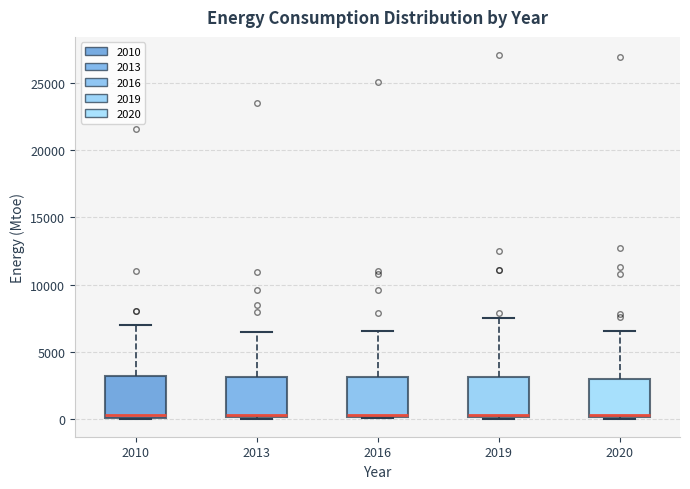

Reading left to right, read every box against the y-axis: the position of its median line, the range the box covers, and the ends of its whiskers. The values are not printed on the chart, so give them approximately, as read against the axis.

2010: median 500, box 0 to 3000, whiskers 0 to 7000
2013: median 500, box 0 to 3000, whiskers 0 to 6500
2016: median 500, box 0 to 3000, whiskers 0 to 6500
2019: median 500, box 0 to 3000, whiskers 0 to 7500
2020: median 500, box 0 to 3000, whiskers 0 to 6500